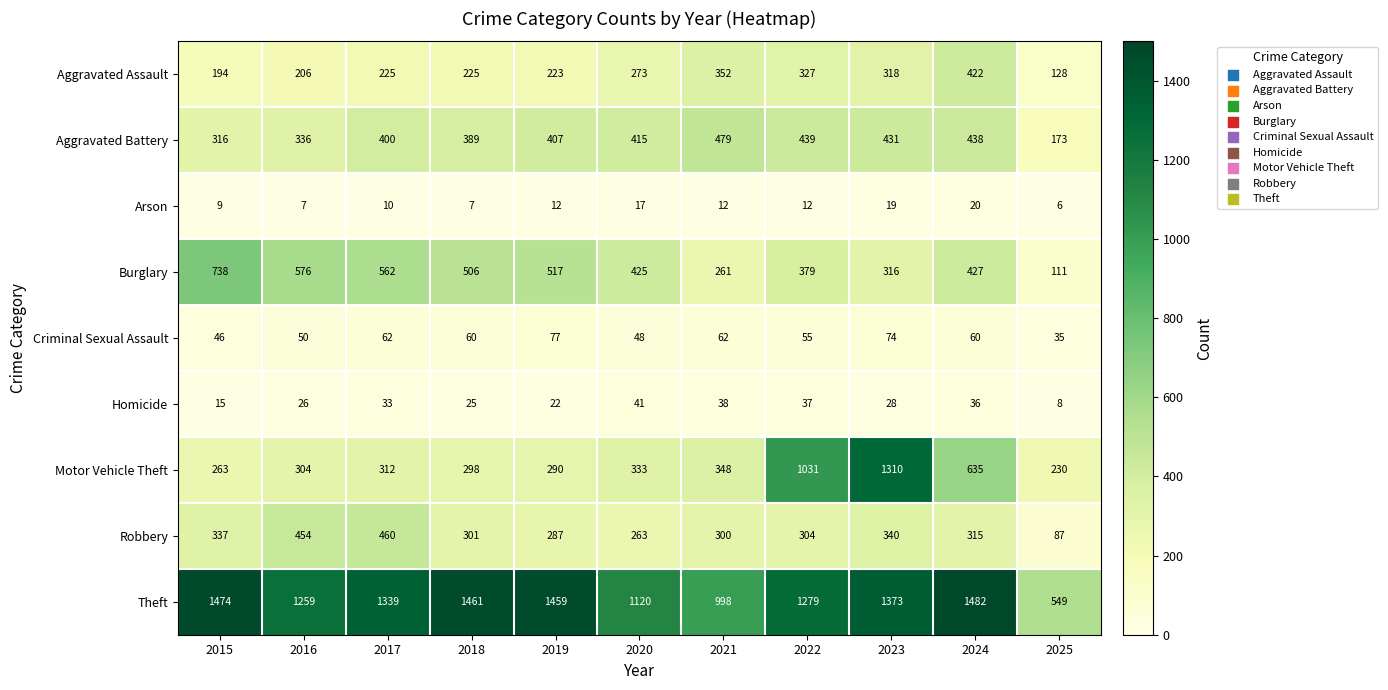

What is the greatest value displayed?

1482